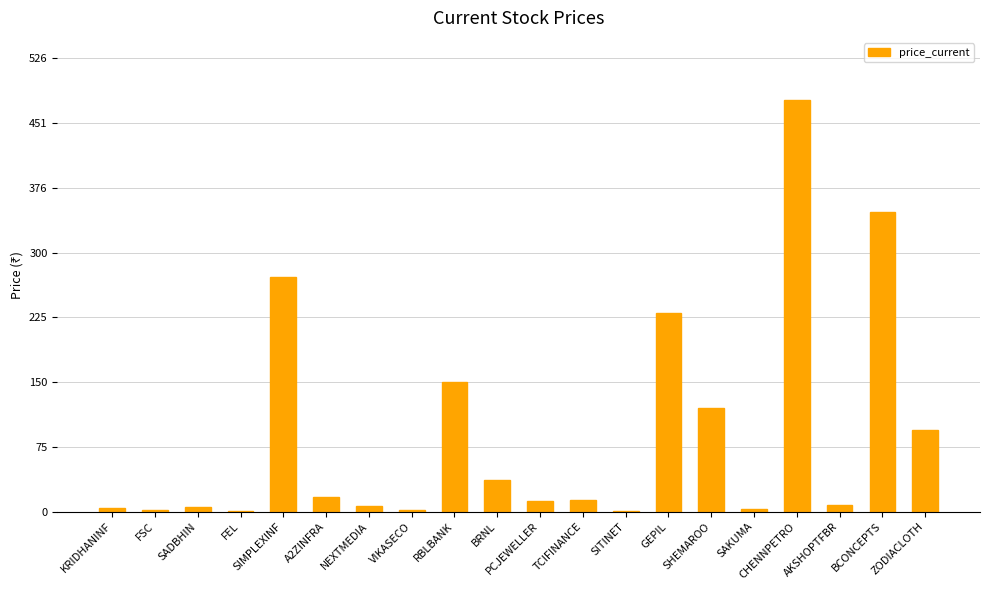

The value at FSC is 1.9. True or false?

True